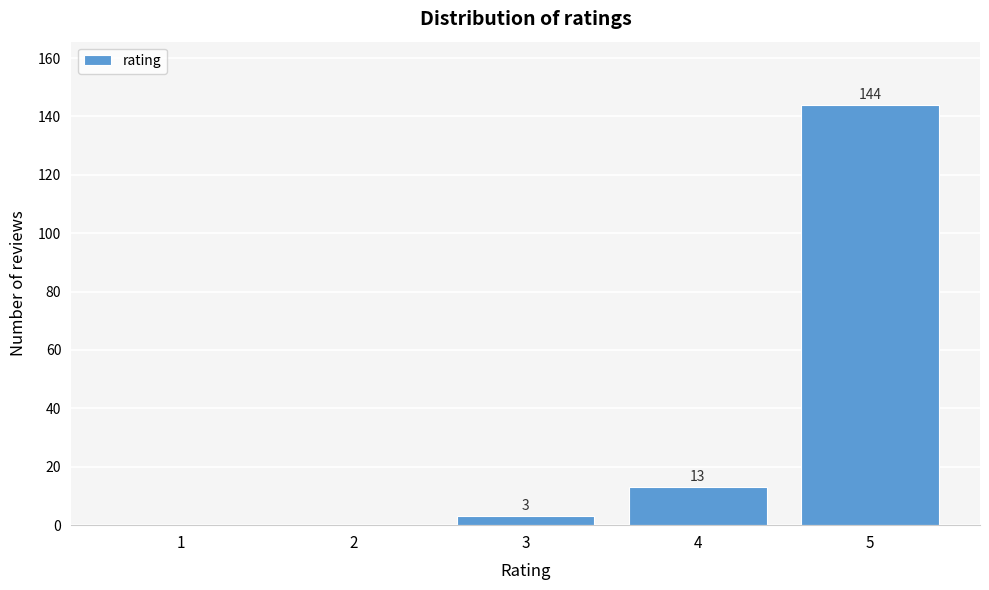

Reading left to right, what are all the values shown in this chart?

1=0	2=0	3=3	4=13	5=144